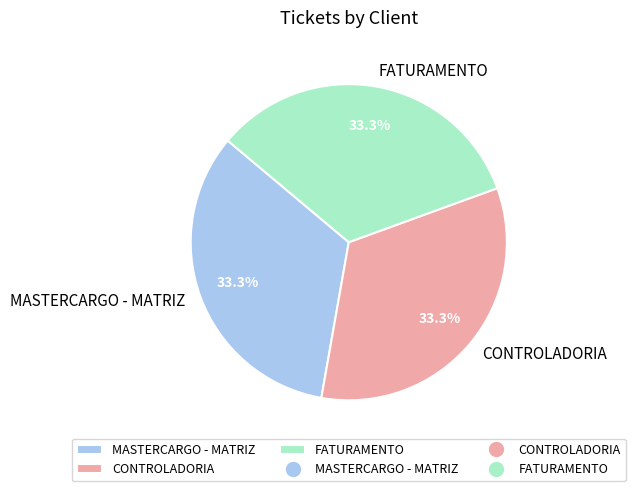

What percentage do FATURAMENTO and MASTERCARGO - MATRIZ together represent?

66.7%